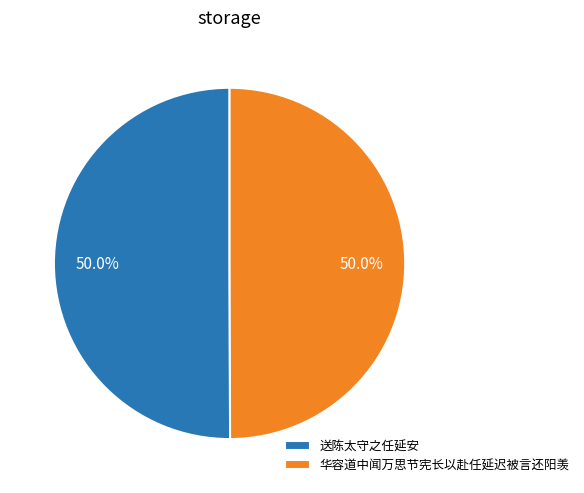

Approximately how many times larger is the value at 送陈太守之任延安 compared to 华容道中闻万思节宪长以赴任延迟被言还阳羡?

1.0